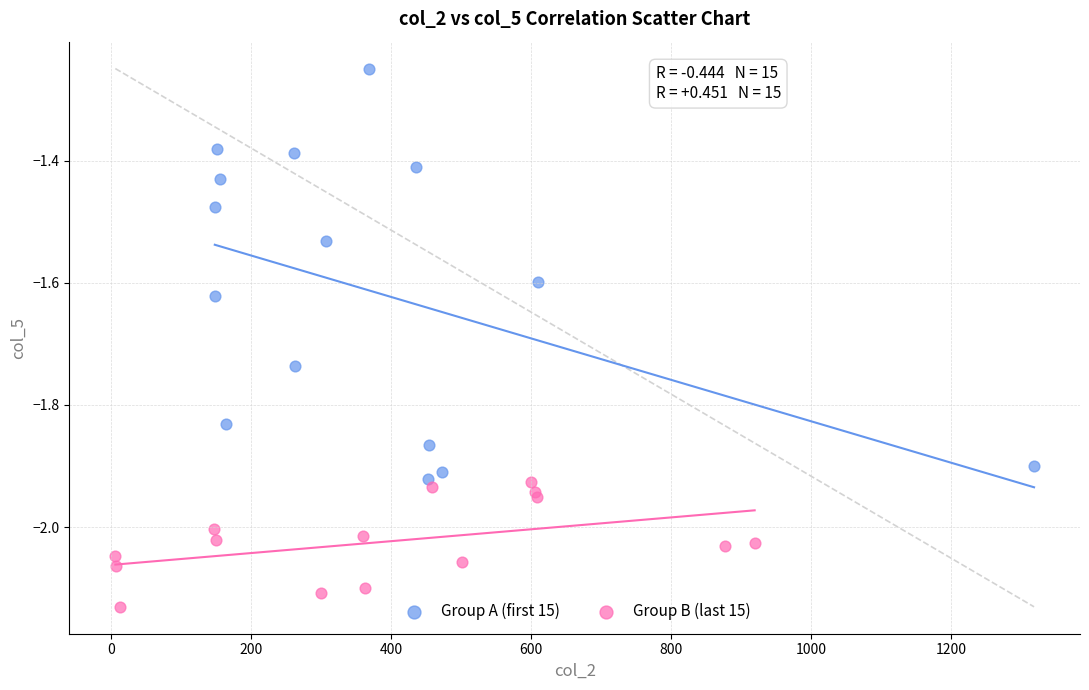

Which series contains the lowest Y value?

Group B (last 15)